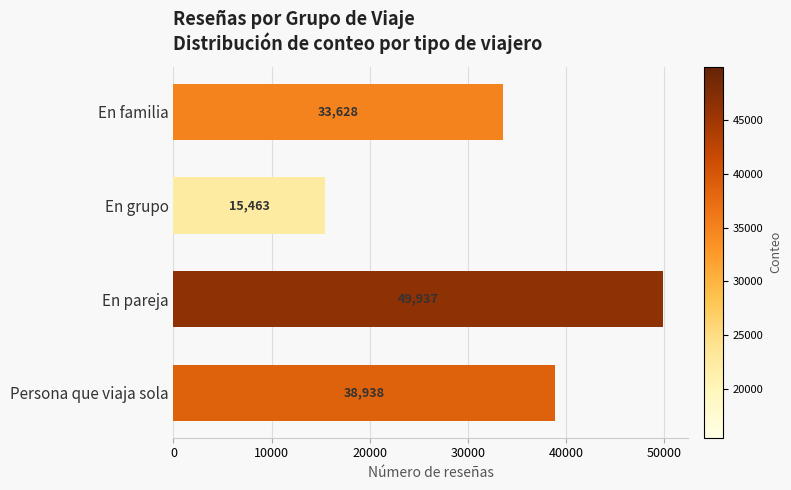

Rank the categories by value from lowest to highest.

En grupo, En familia, Persona que viaja sola, En pareja